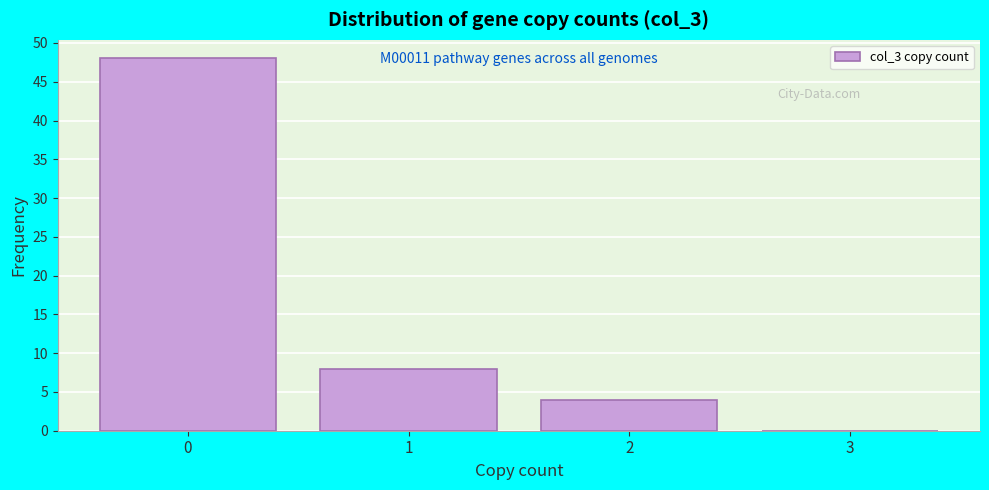

Reading left to right, extract all data points from this chart.

0=48	1=8	2=4	3=0